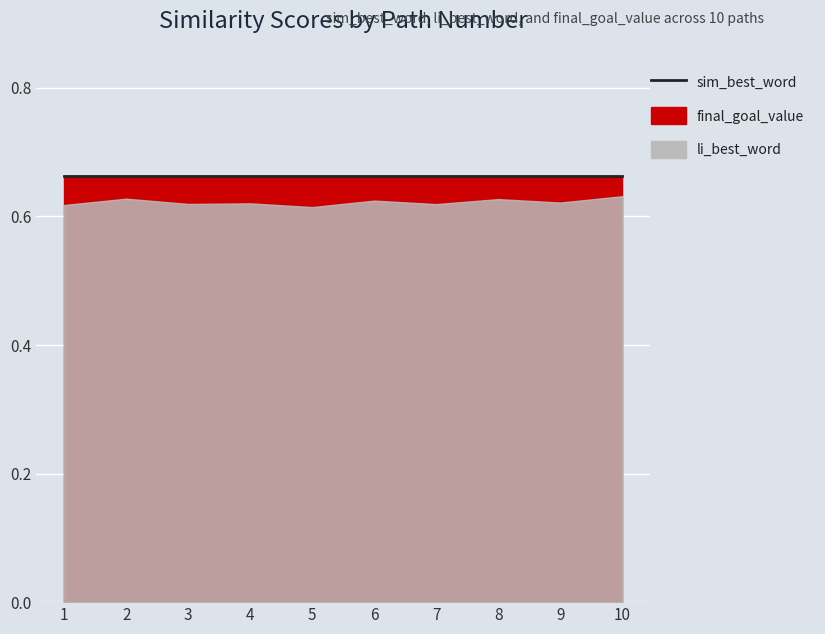

Which category has the highest value across all series?

1